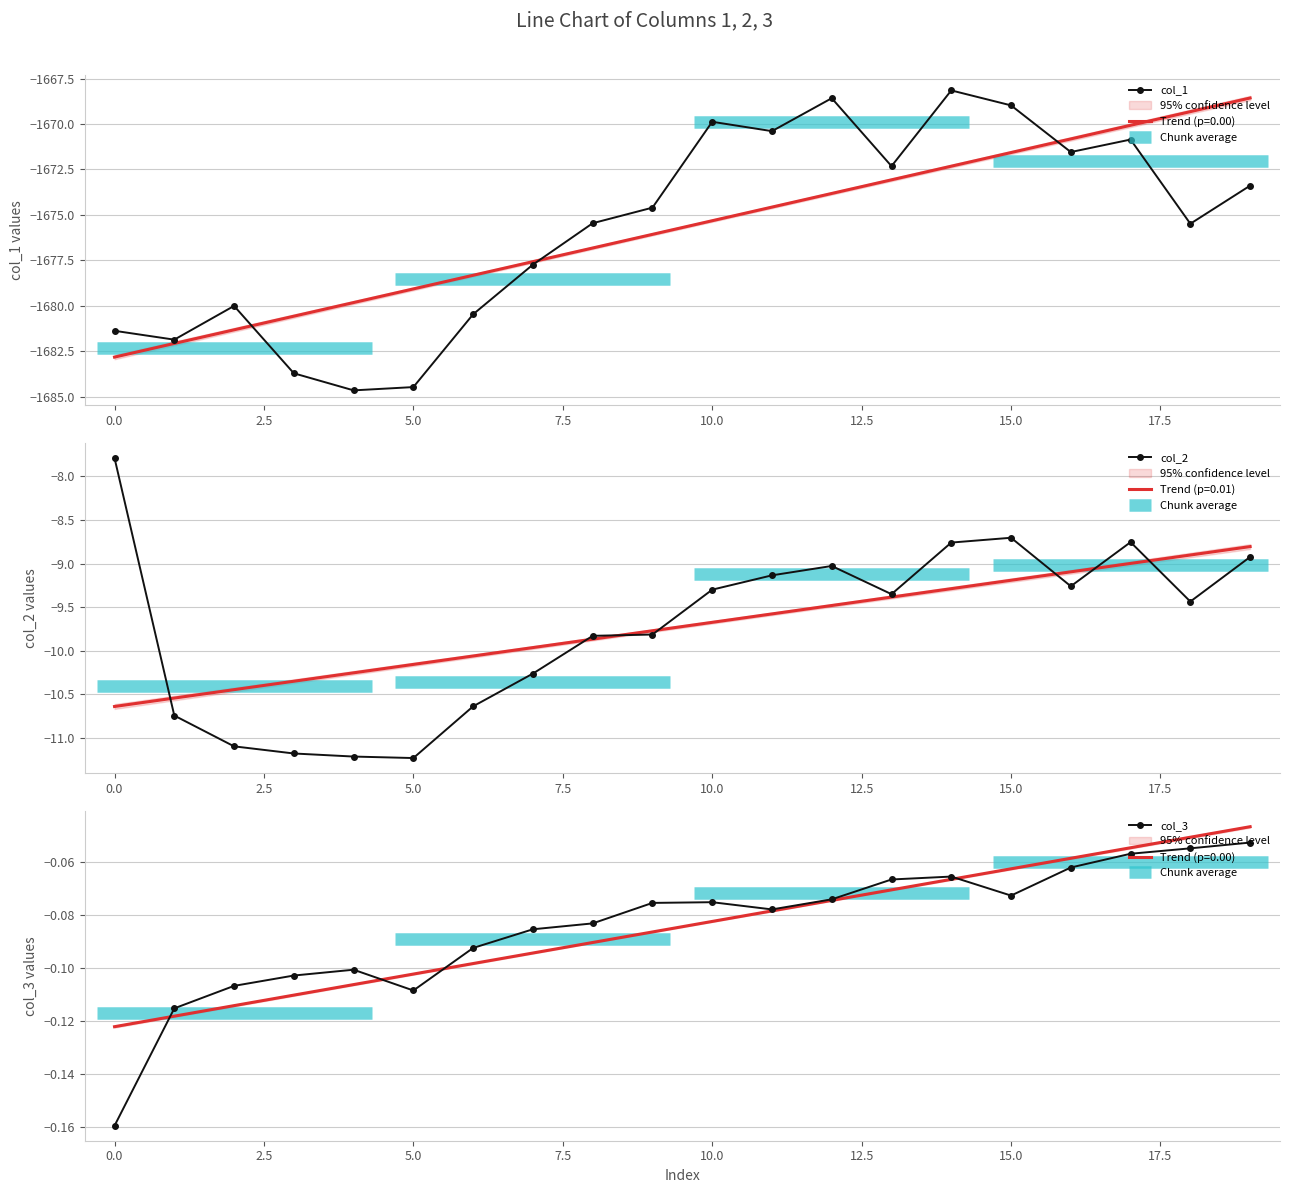

Where is col_3 nearest to the value 0?

19